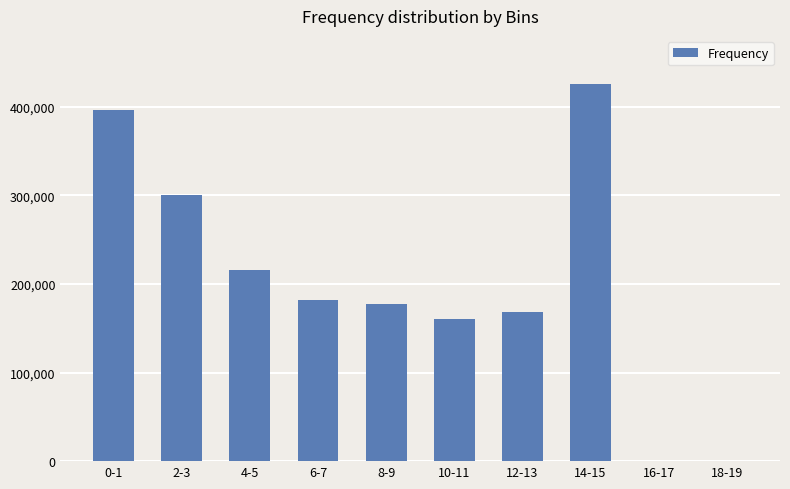

Approximately how many times larger is the value at 8-9 compared to 2-3?

0.6